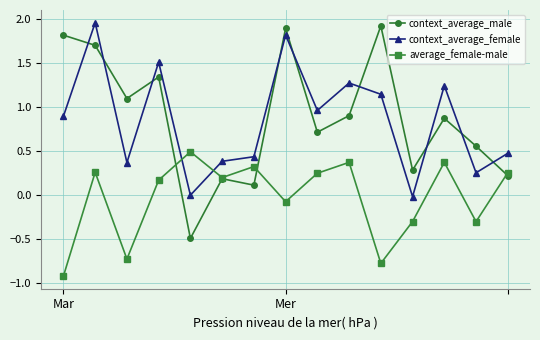

How many times do context_average_male and context_average_female cross each other?

9